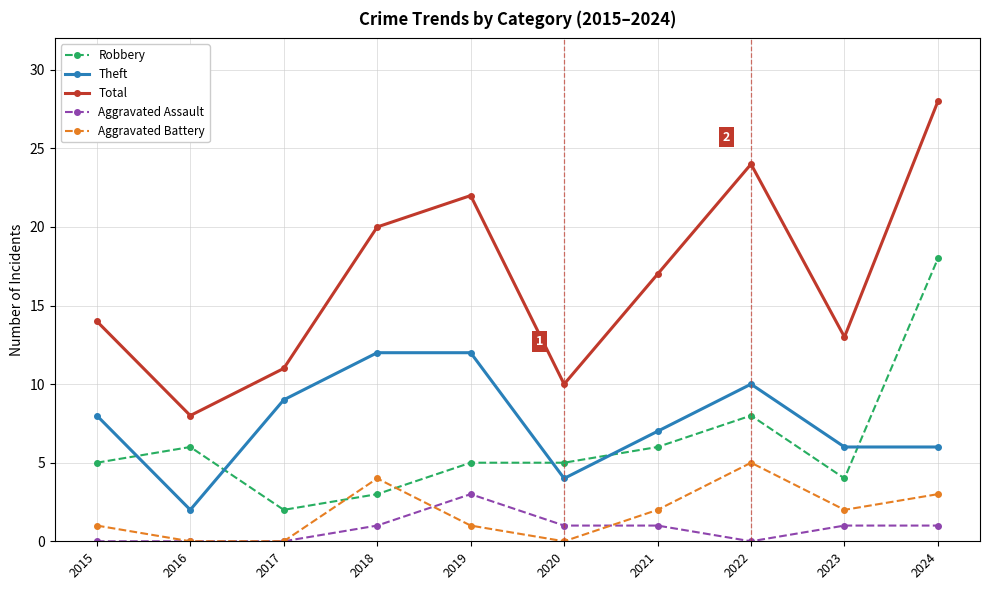

What is the difference between the highest and lowest values at 2021?

16